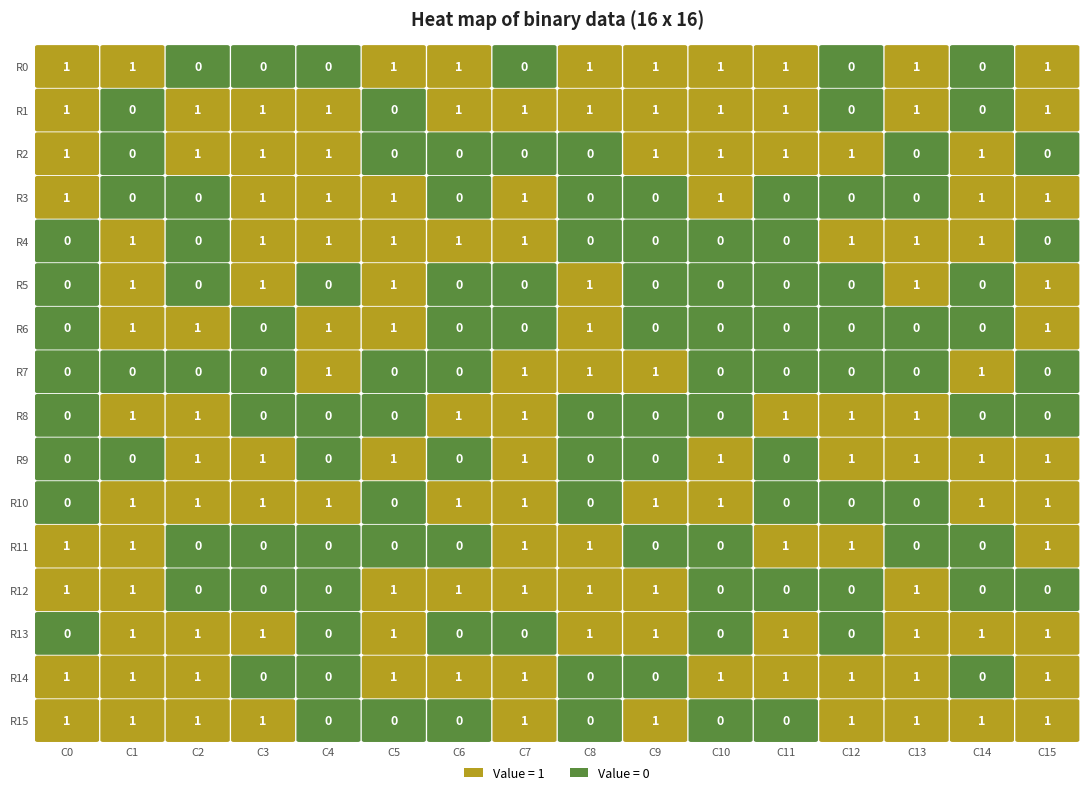

Count the R5 values in the range 0 to 1.

16